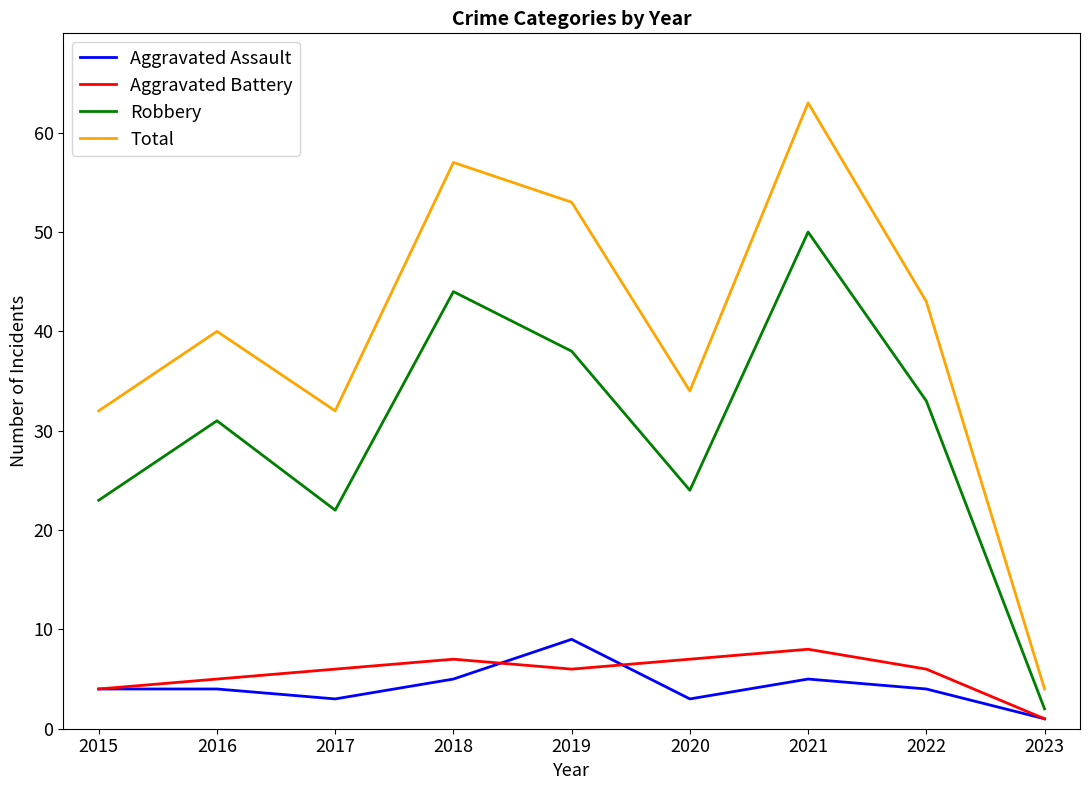

How many lines are shown in the chart?

4